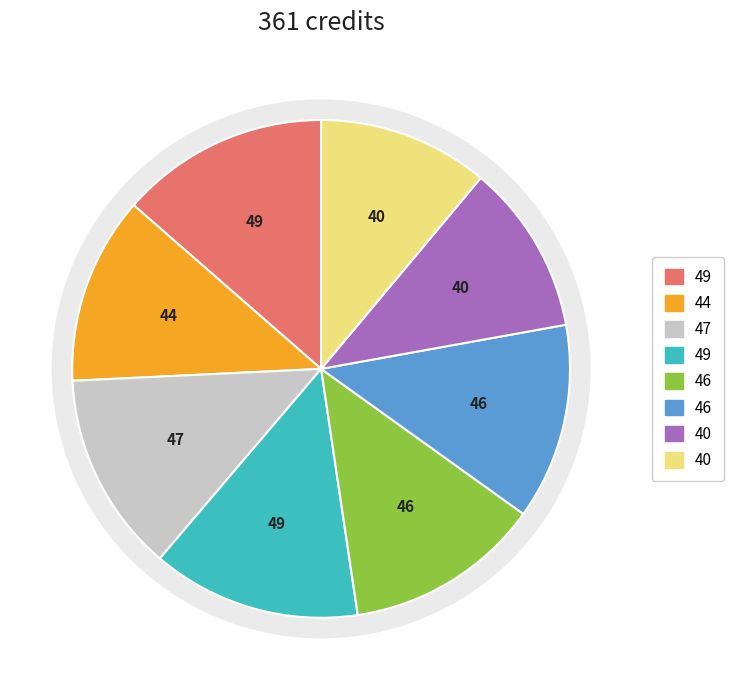

To the nearest percent, what is the average slice percentage?

12%